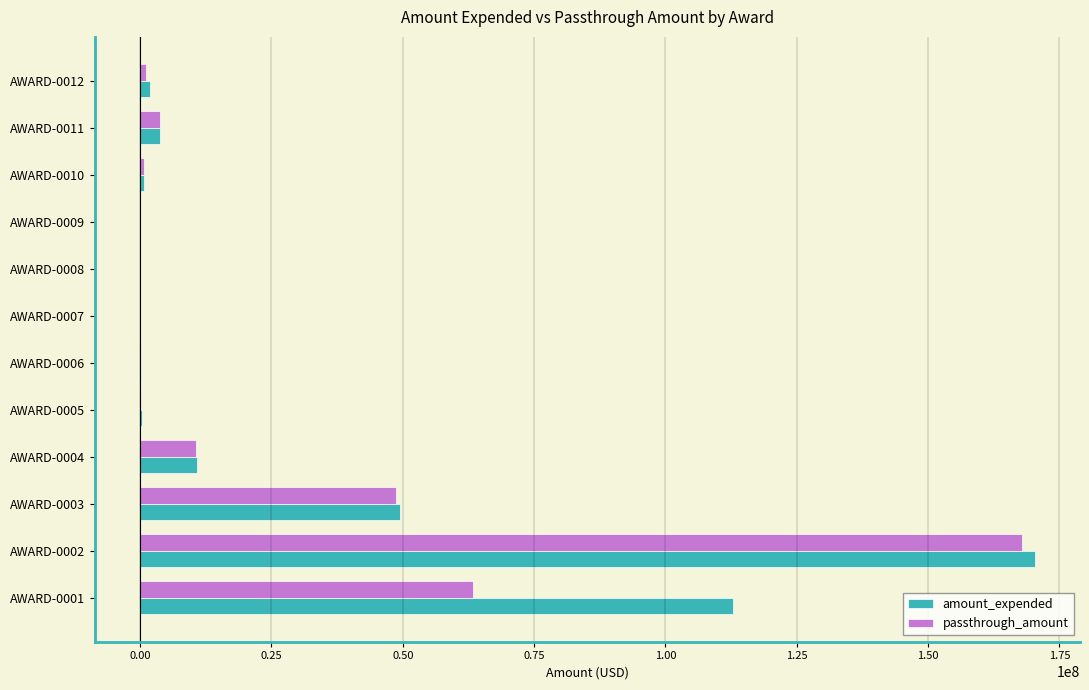

Where is amount_expended nearest to the value 85152664?

AWARD-0001